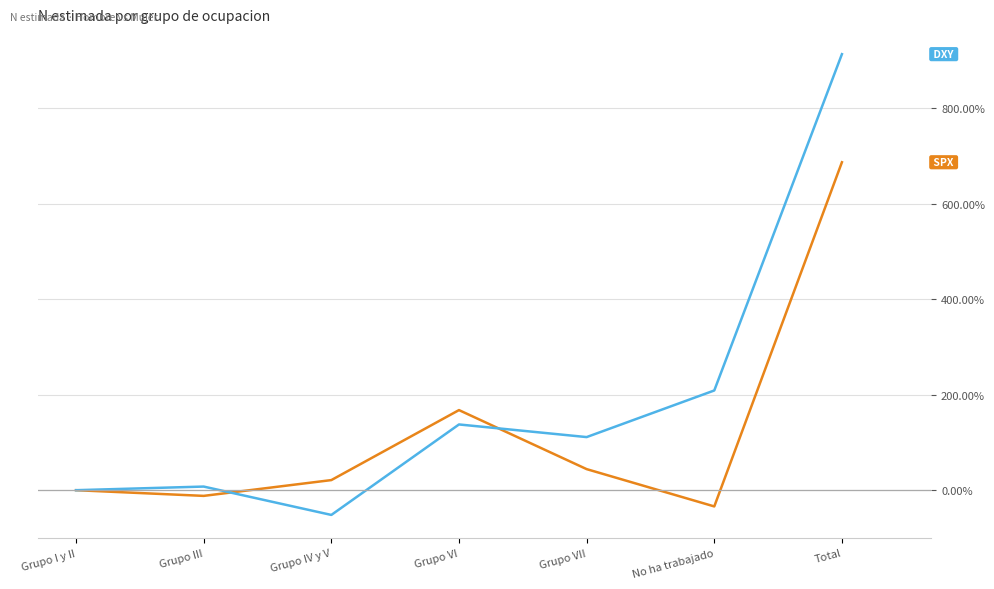

What is the spread (max minus min) of values at Grupo III?

19.5